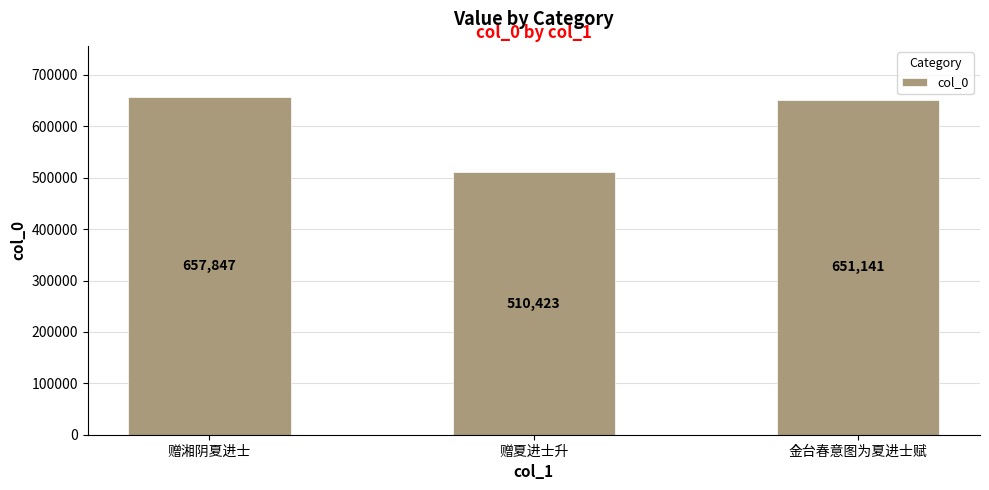

Approximately how many times larger is the value at 赠夏进士升 compared to 赠湘阴夏进士?

0.8